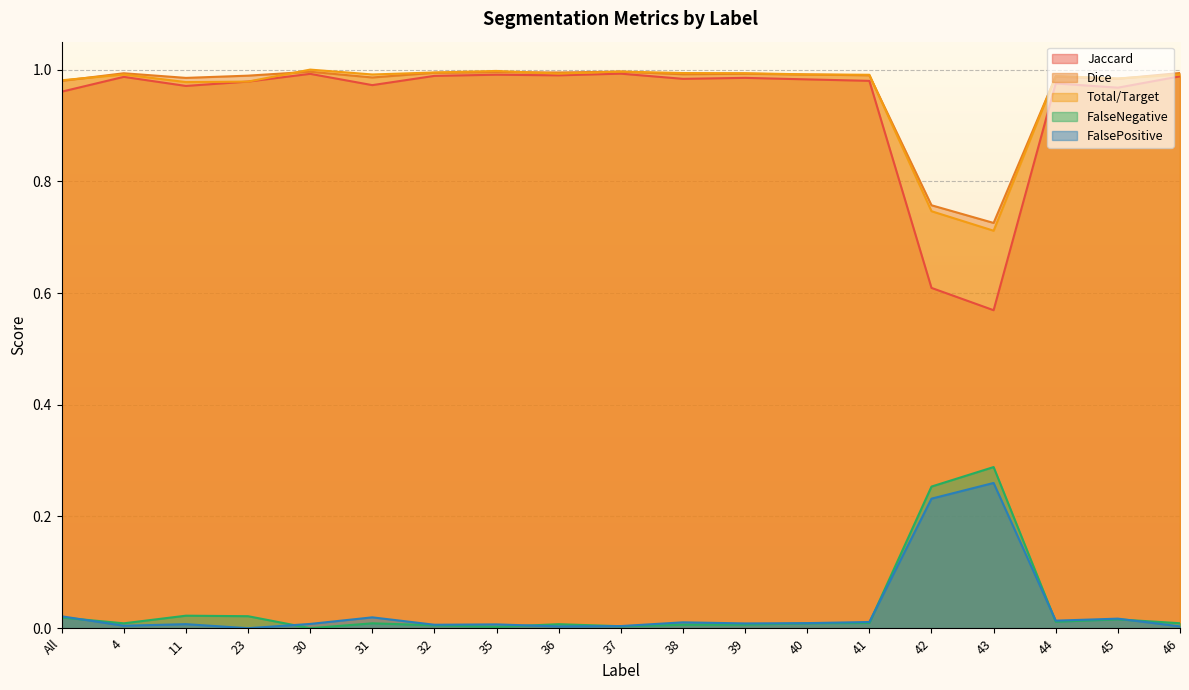

Which label corresponds to the largest value in the chart?

30